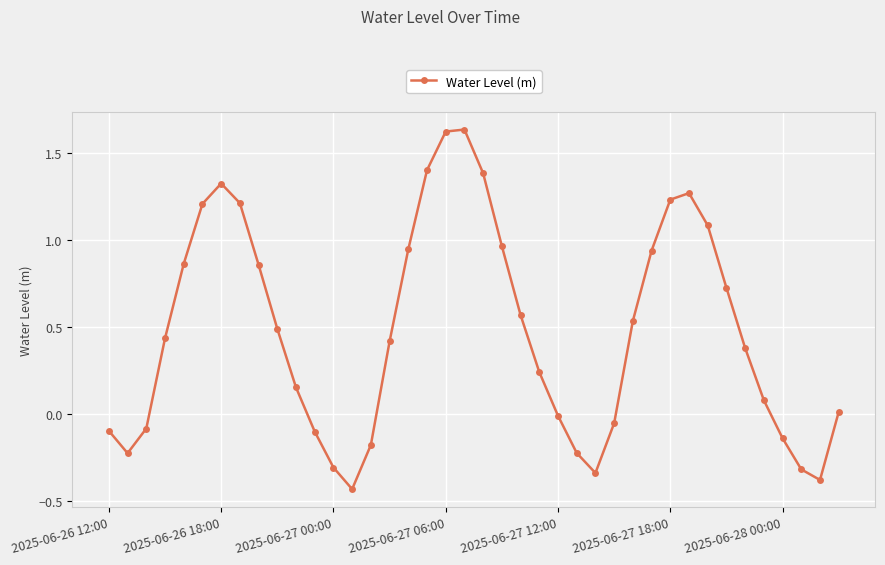

How many interior local valleys (lower than both neighbors) does the data have?

4